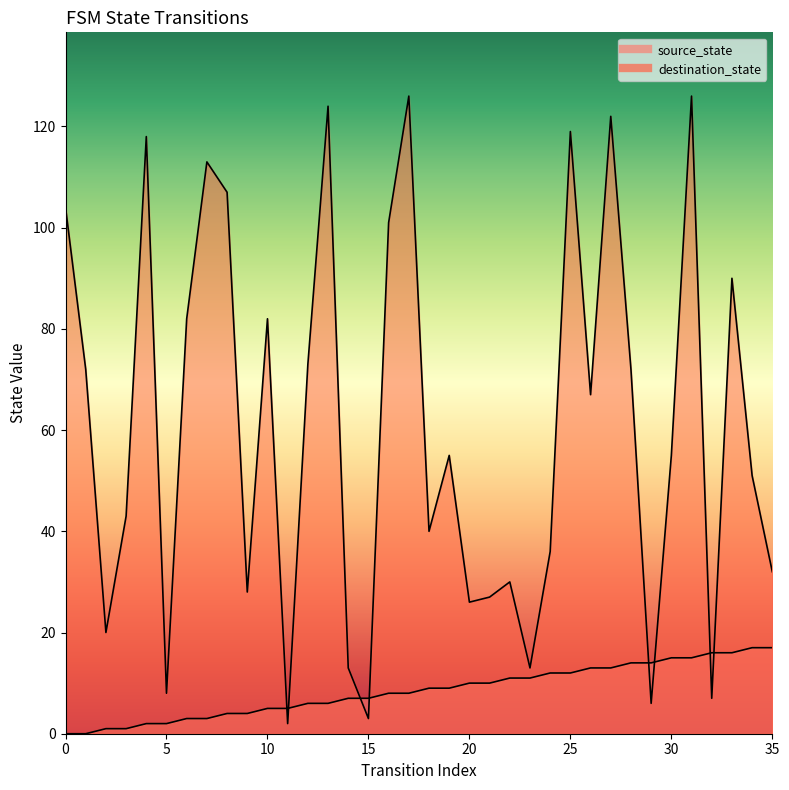

The source_state series shows 6 at 13. True or false?

True